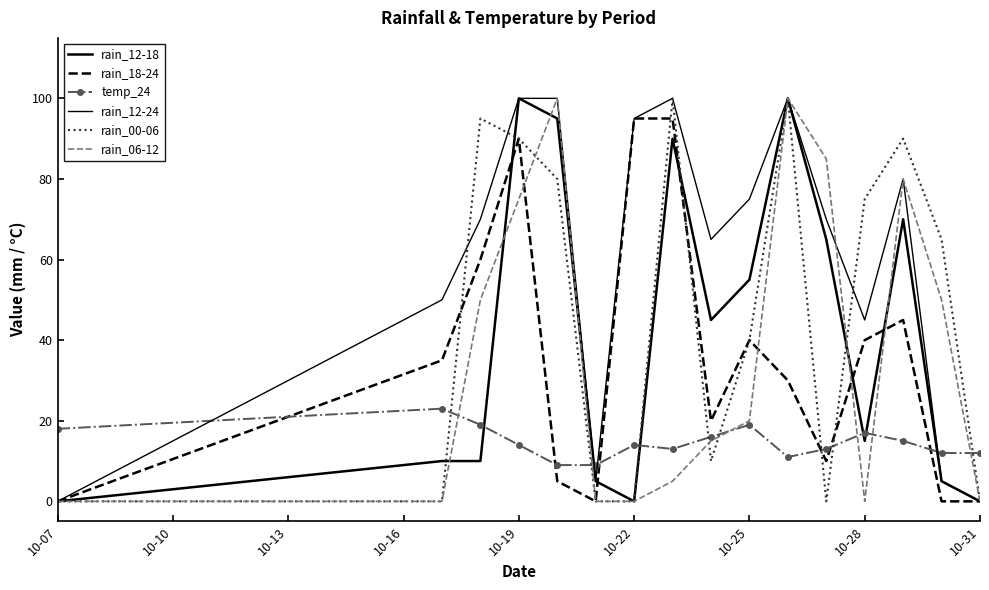

What is the greatest value displayed?

100